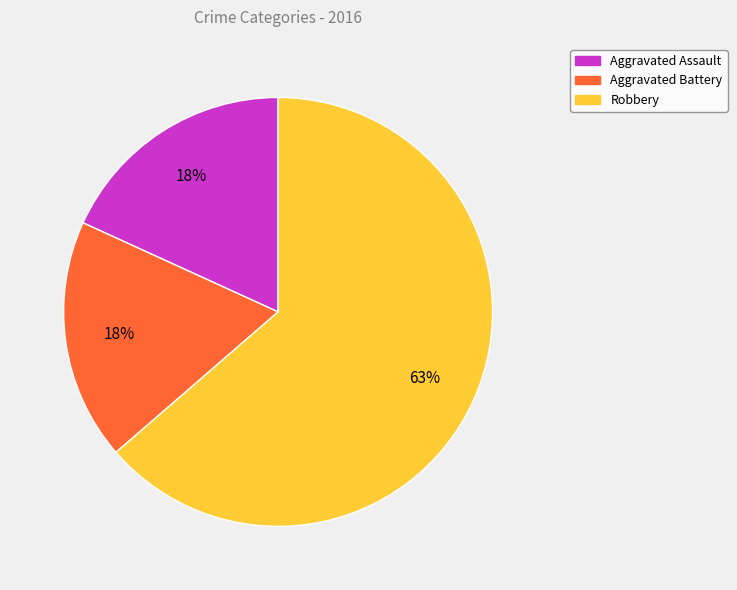

To the nearest percent, what is the average slice percentage?

33%